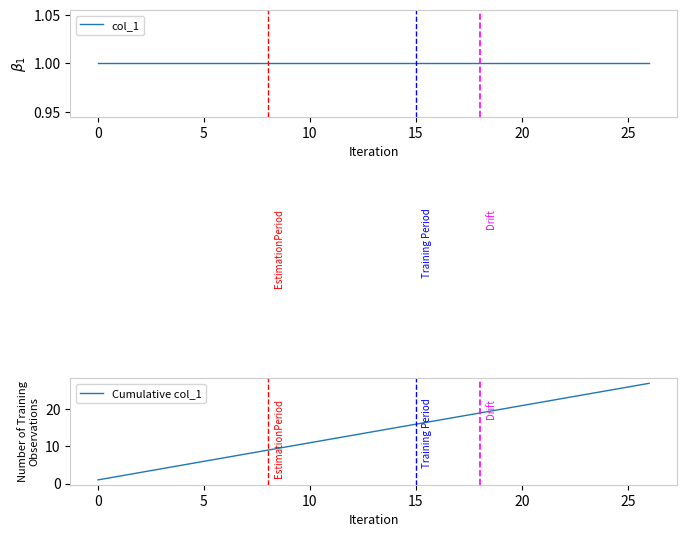

The value of col_1 at 19 is 1. True or false?

True